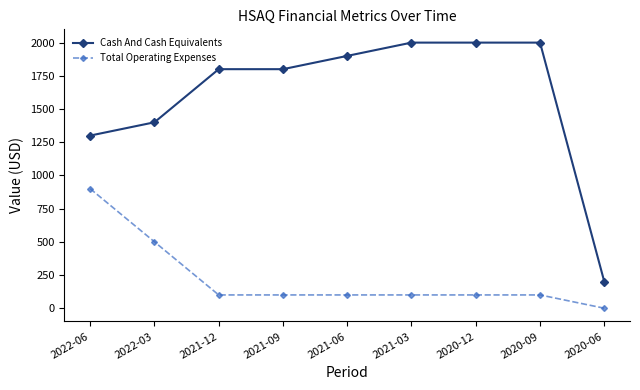

True or false: Total Operating Expenses and Cash And Cash Equivalents cross at least once.

False